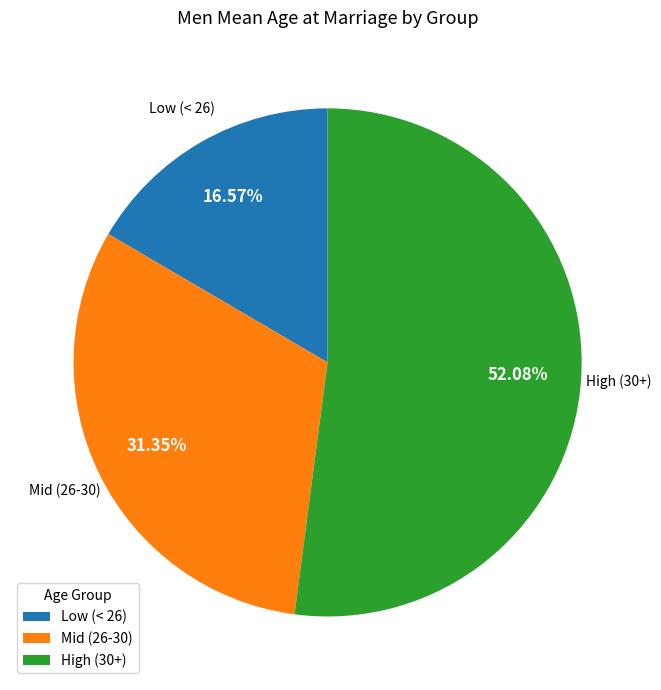

To the nearest percent, what is the average slice percentage?

33%